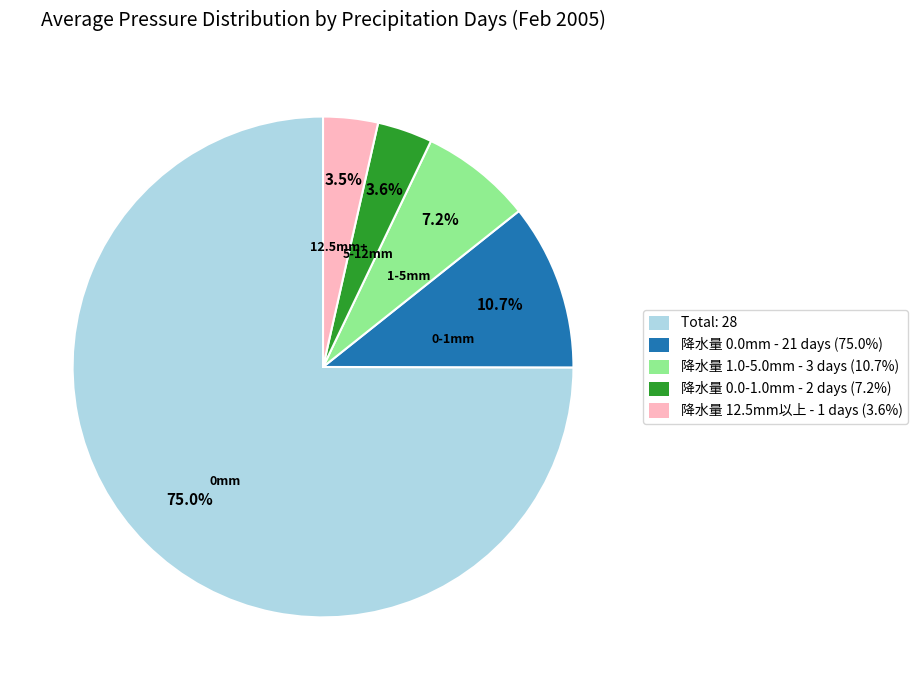

How many slices are in this pie chart?

5